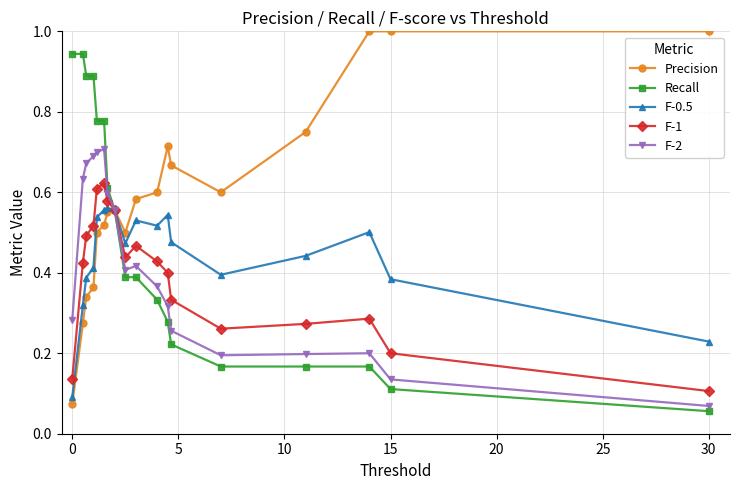

In F-1, how many points are lower than both neighbors (excluding endpoints)?

2